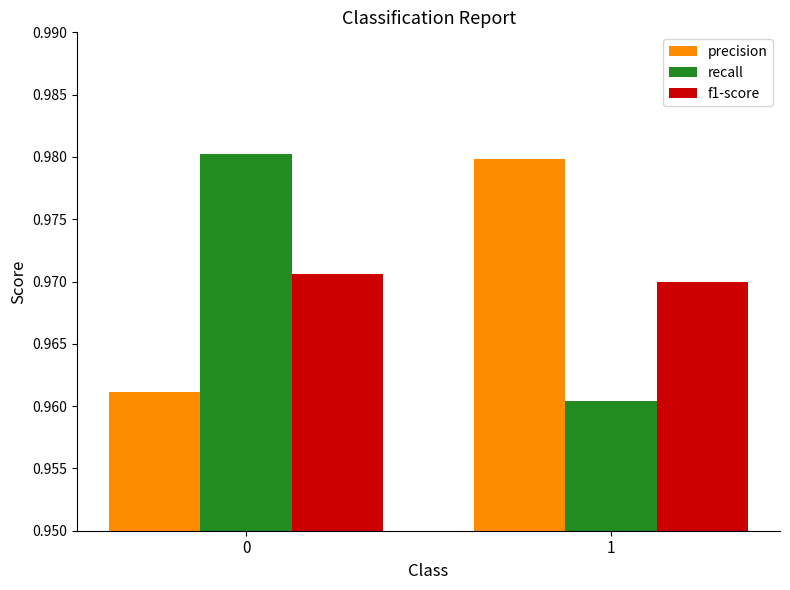

Rank the series by their maximum value, from highest to lowest.

recall, precision, f1-score